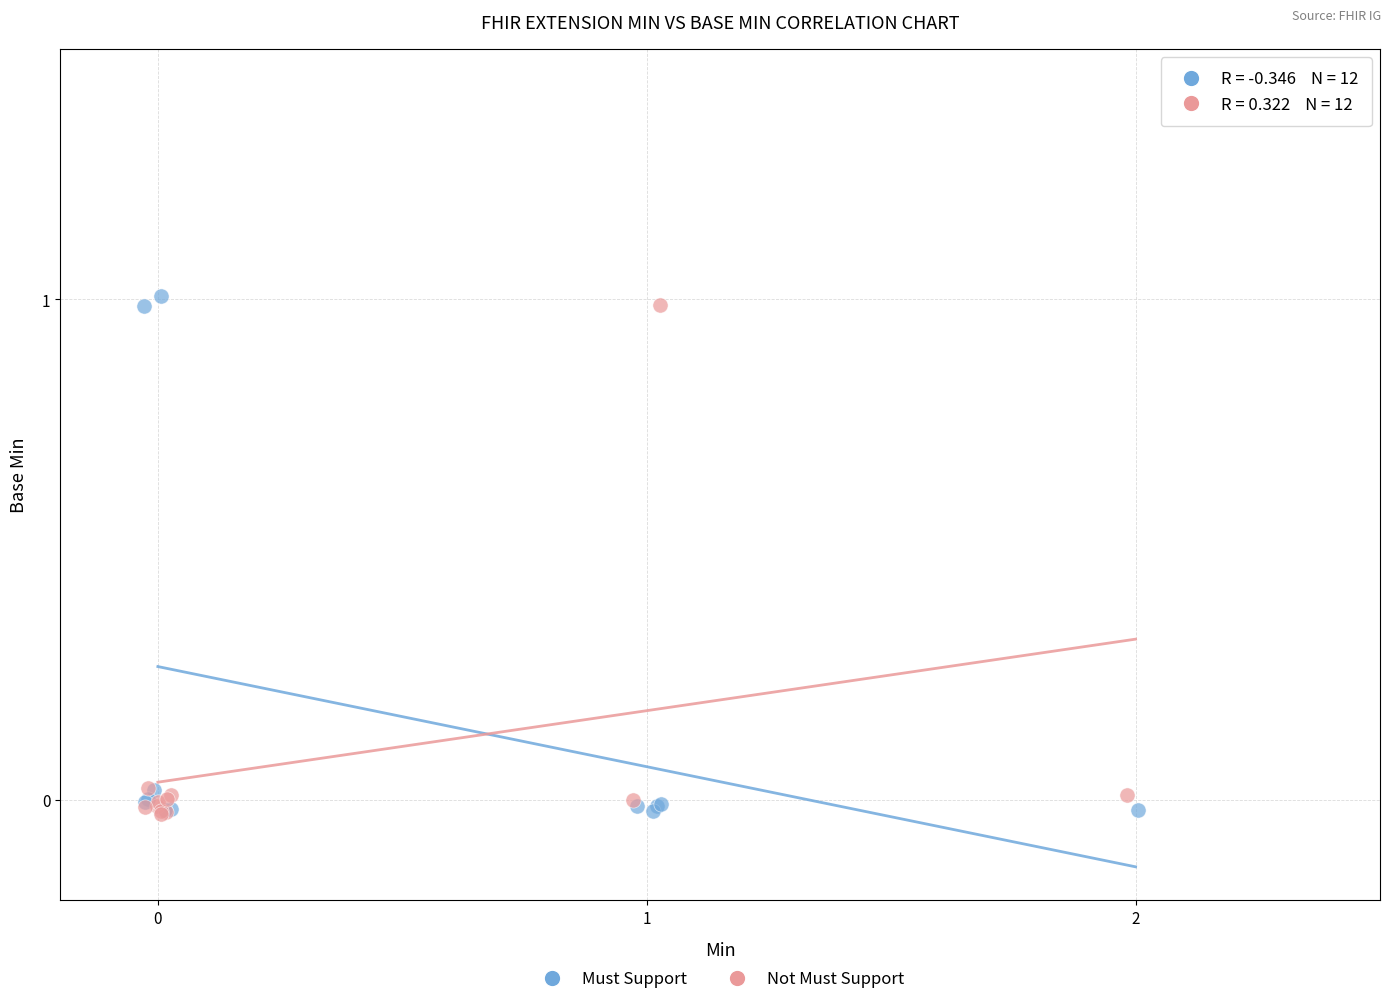

What are all the series names shown in the legend?

Must Support, Not Must Support